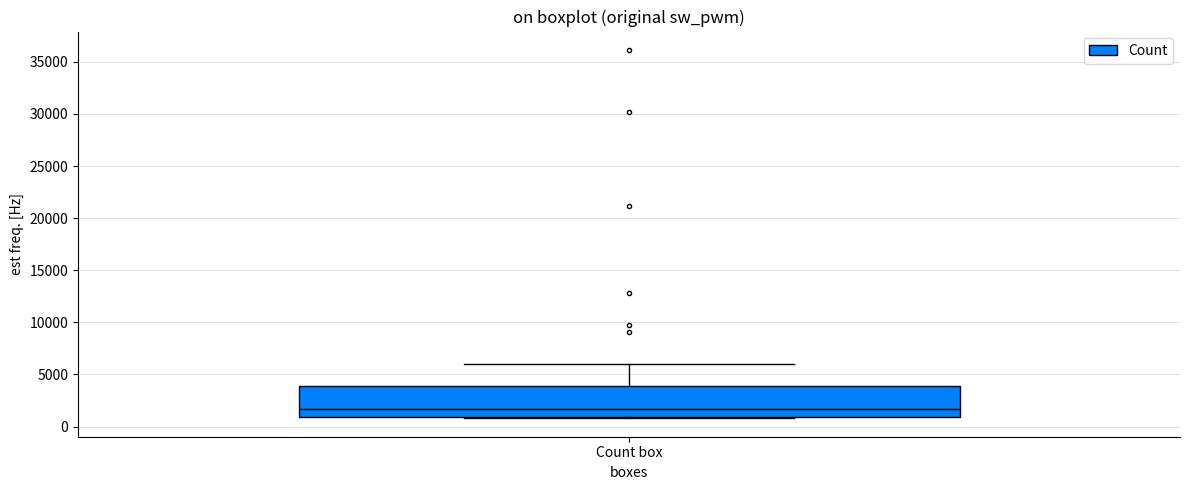

Where does the median line of the box for Count box sit on the y-axis? The values are not printed on the chart, so give them approximately, as read against the axis.

1500